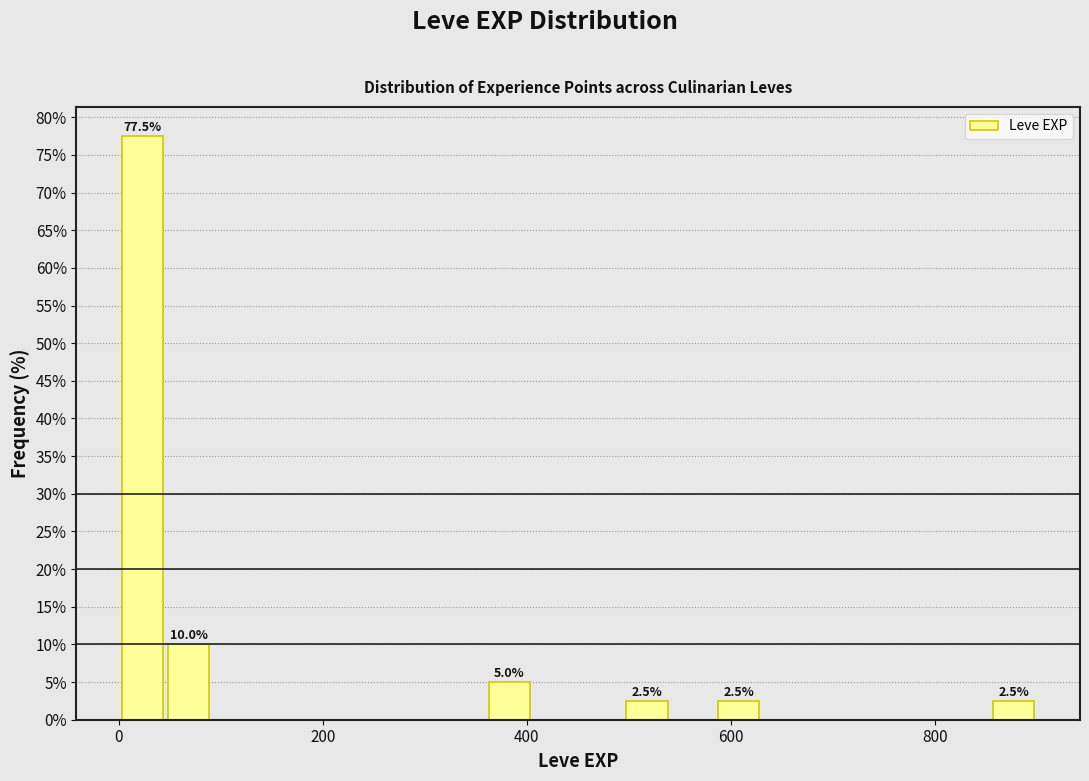

Read against the x-axis, roughly where is the centre of the tallest bar?

20